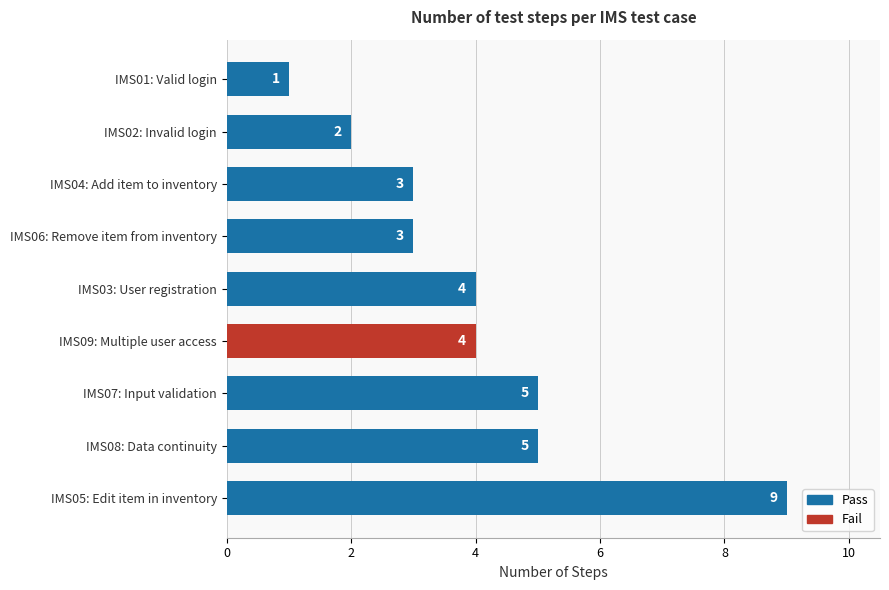

What is the difference between the second highest and minimum values?

4